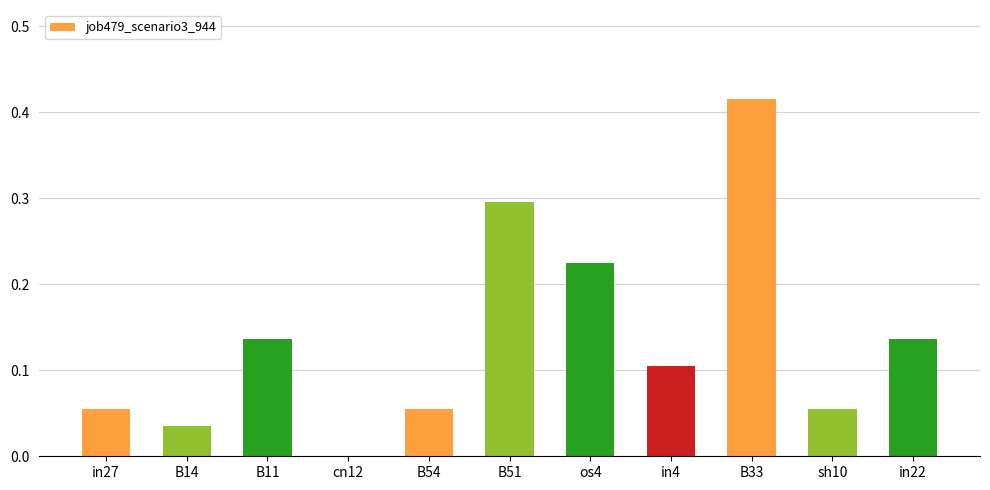

The value at in27 is 0.1. True or false?

True